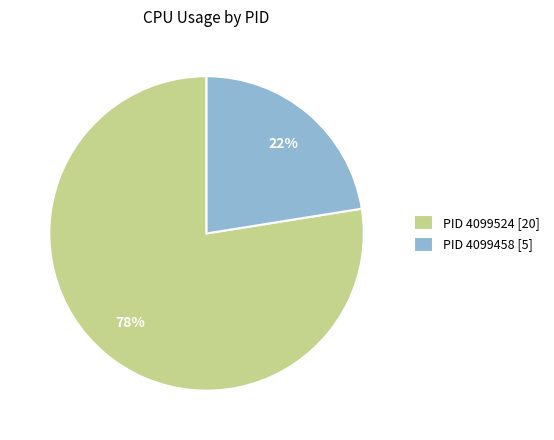

What is the ratio of the value at PID 4099458 [5] to the value at PID 4099524 [20]?

0.3